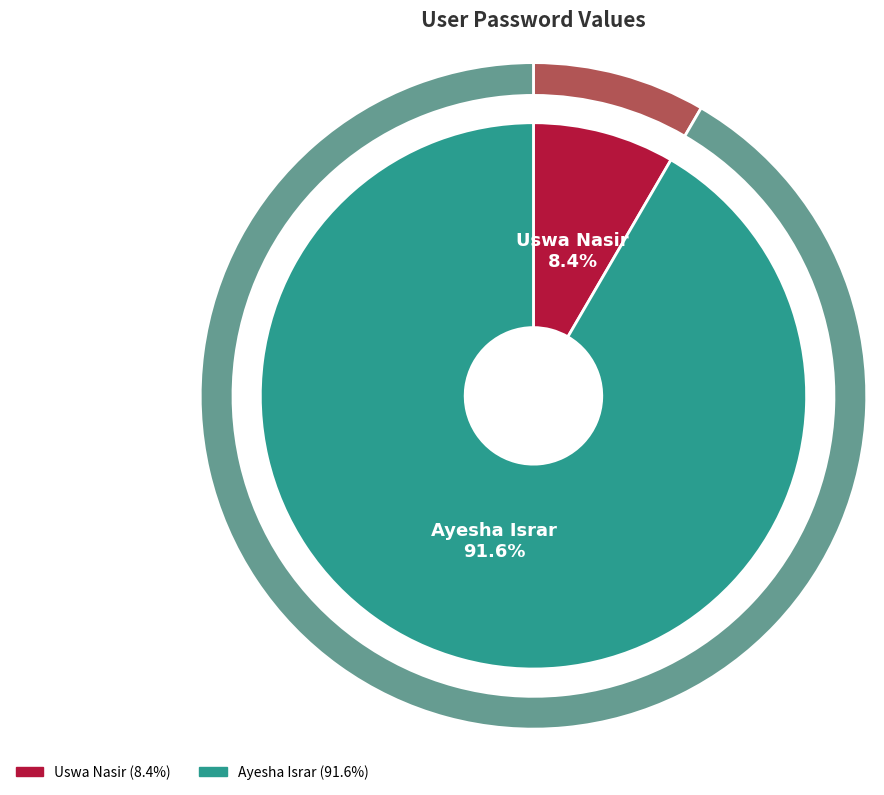

Combined, what portion of the pie is Ayesha Israr and Uswa Nasir?

100.0%